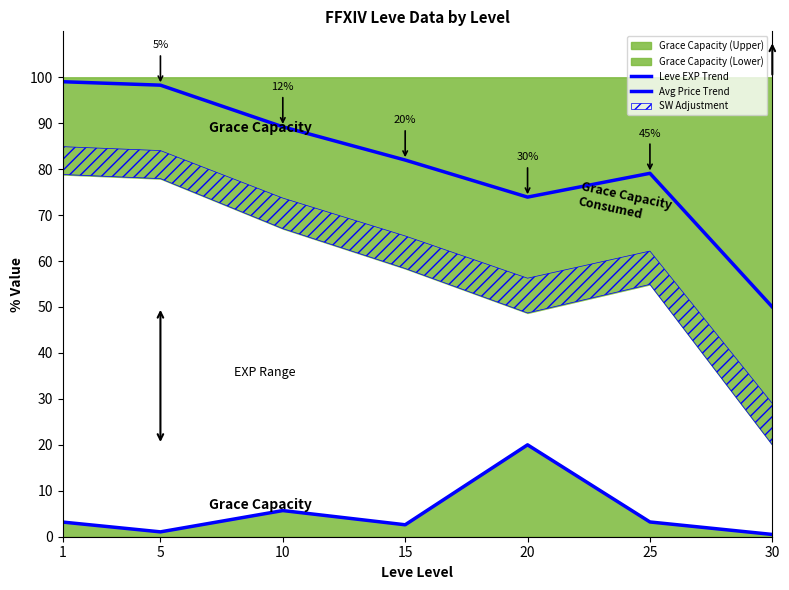

Is it true that Leve EXP Trend equals 153.6 at 1?

False